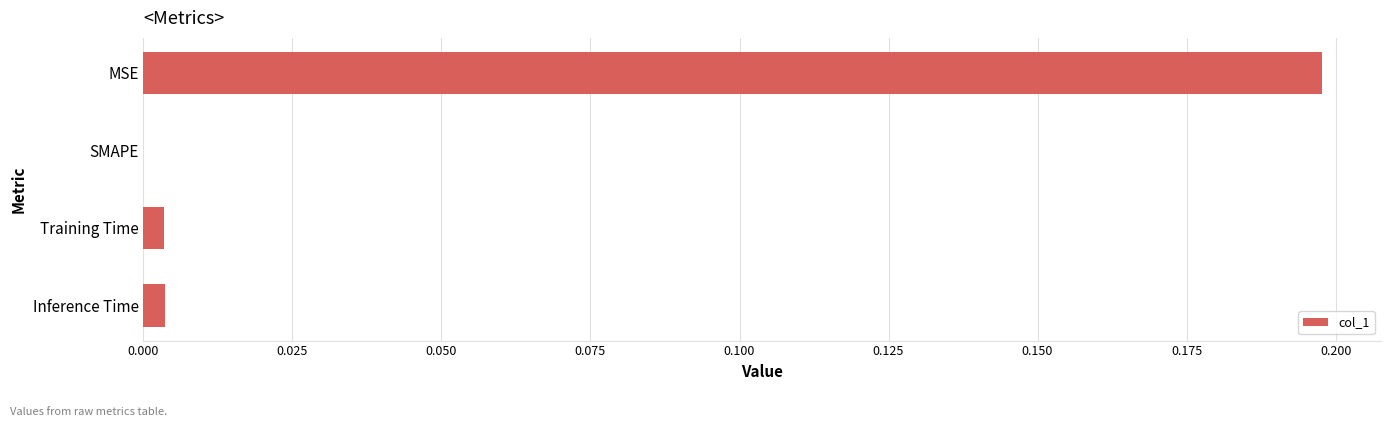

Is it true that the value at SMAPE is 0.1?

False